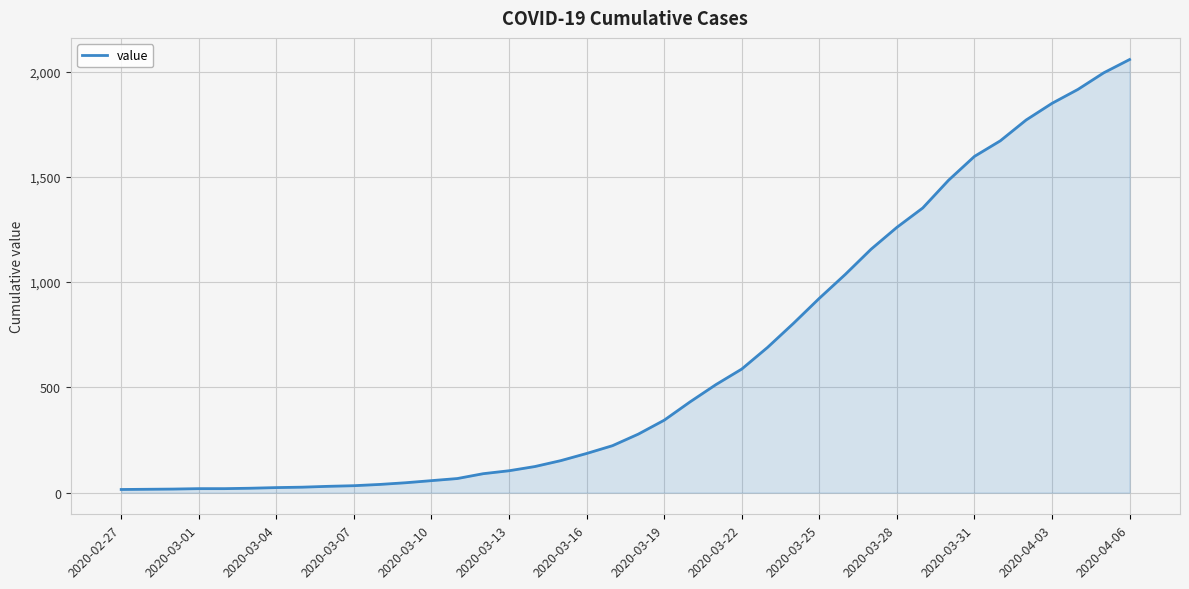

What is the maximum value shown in the chart?

2057